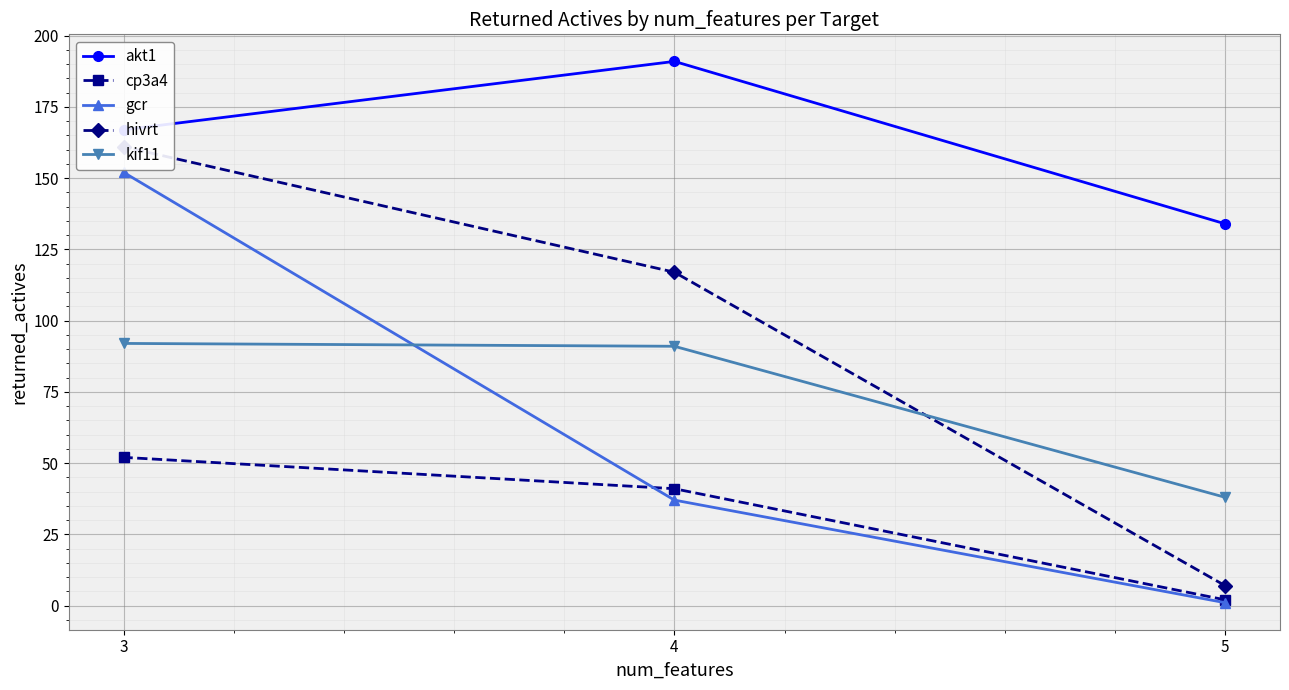

What is the maximum value for kif11?

92